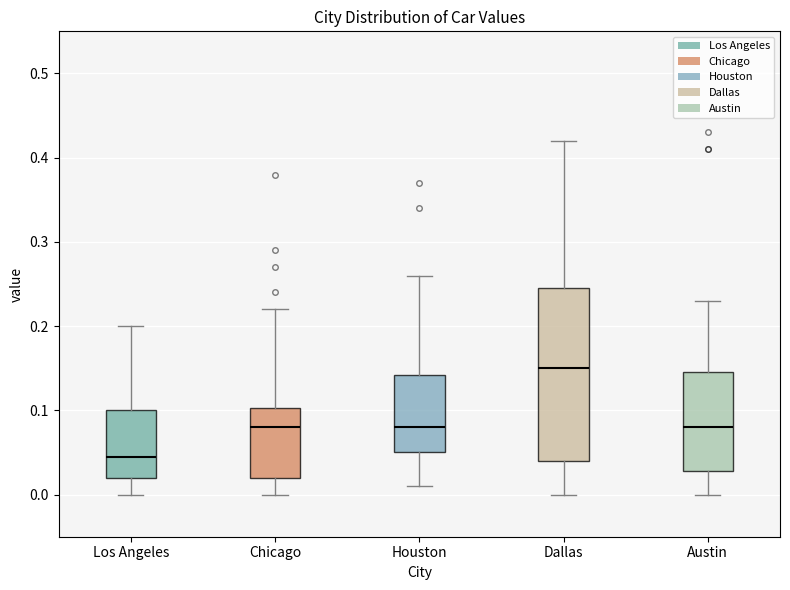

Comparing the boxes themselves (not the whiskers), which one is the tallest?

Dallas